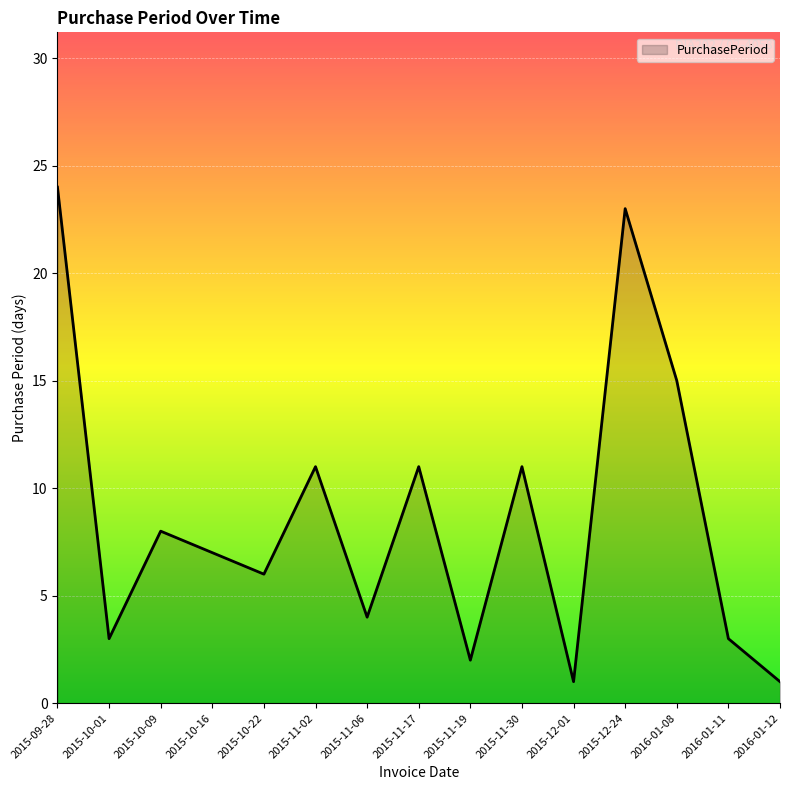

What position from the right is 2015-11-30?

6